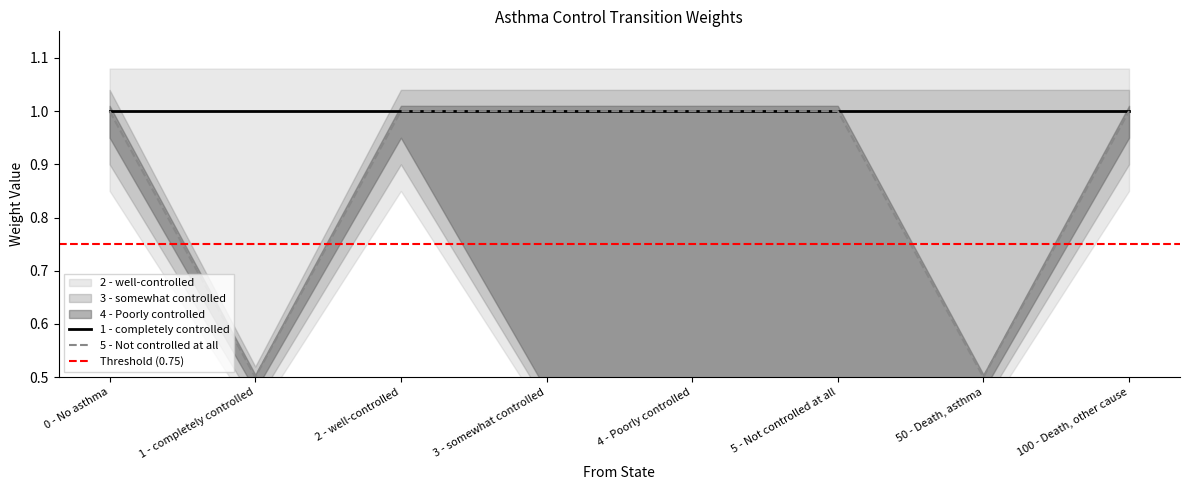

Reading right to left, transcribe all the data shown in this chart.

2 - well-controlled: 1.0	0.5	0.5	0.5	0.5	1.0	0.5	1.0
3 - somewhat controlled: 1.0	0.5	0.5	0.5	1.0	1.0	0.5	1.0
4 - Poorly controlled: 1.0	0.5	0.5	1.0	1.0	1.0	0.5	1.0
5 - Not controlled at all: 1.0	0.5	1.0	1.0	1.0	1.0	0.5	1.0
50 - Death, asthma: 1.0	1.0	1.0	1.0	1.0	1.0	0.5	1.0
1 - completely controlled: 1.0	1.0	1.0	1.0	1.0	1.0	1.0	1.0